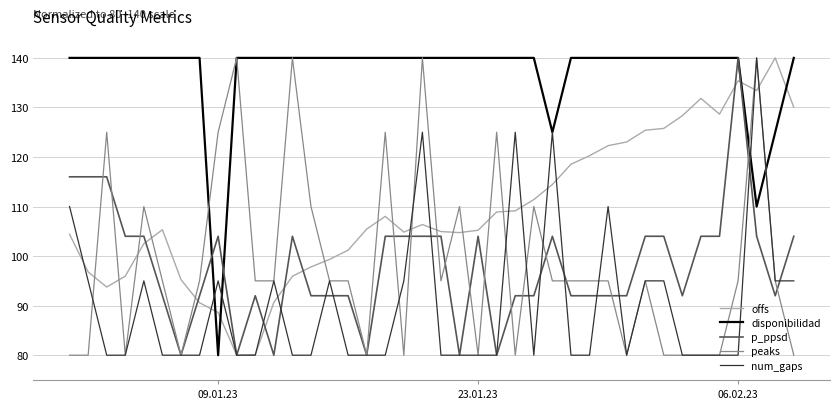

What is the minimum value shown in the chart?

80.0